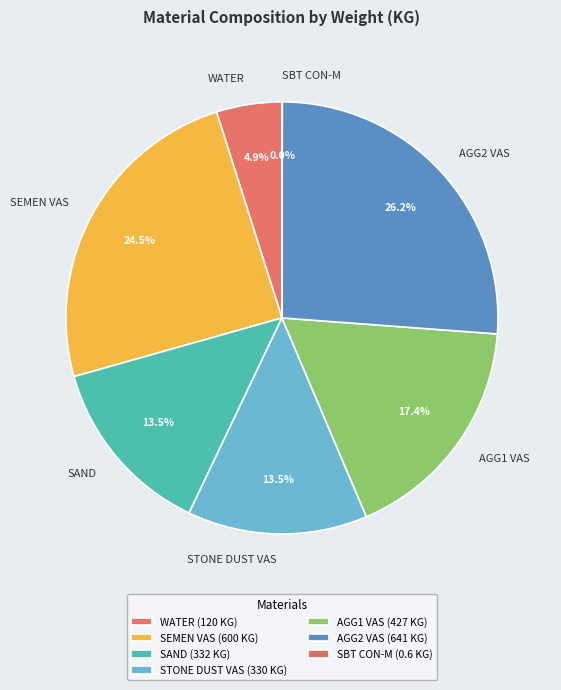

What is the ratio of the value at STONE DUST VAS to the value at AGG1 VAS?

0.8